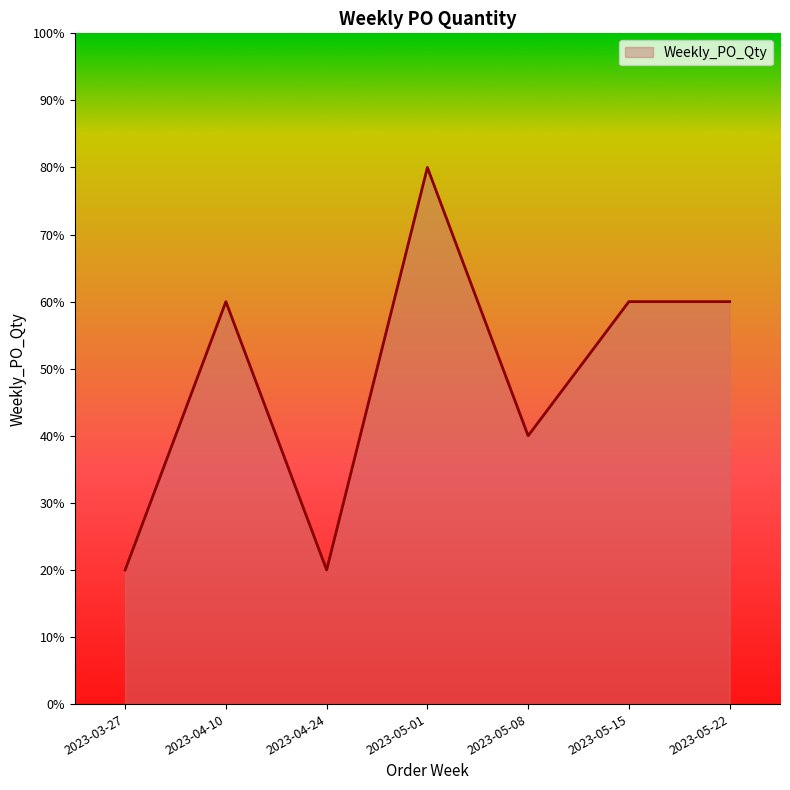

What is the maximum value shown in the chart?

80